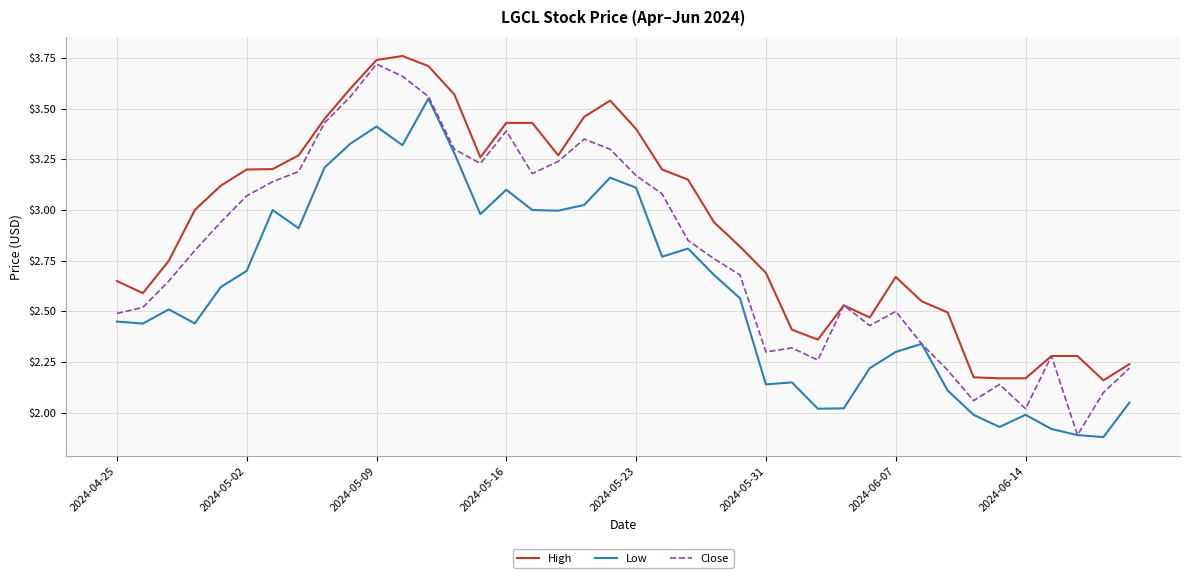

Which series has the largest total across all categories?

High